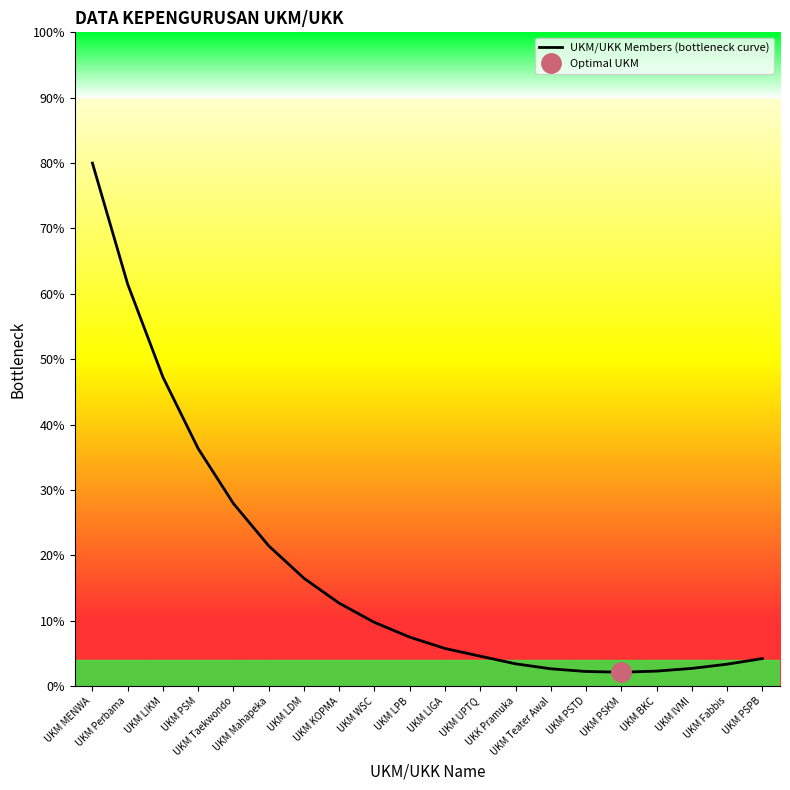

What value does the data have at UKM WSC?

9.7